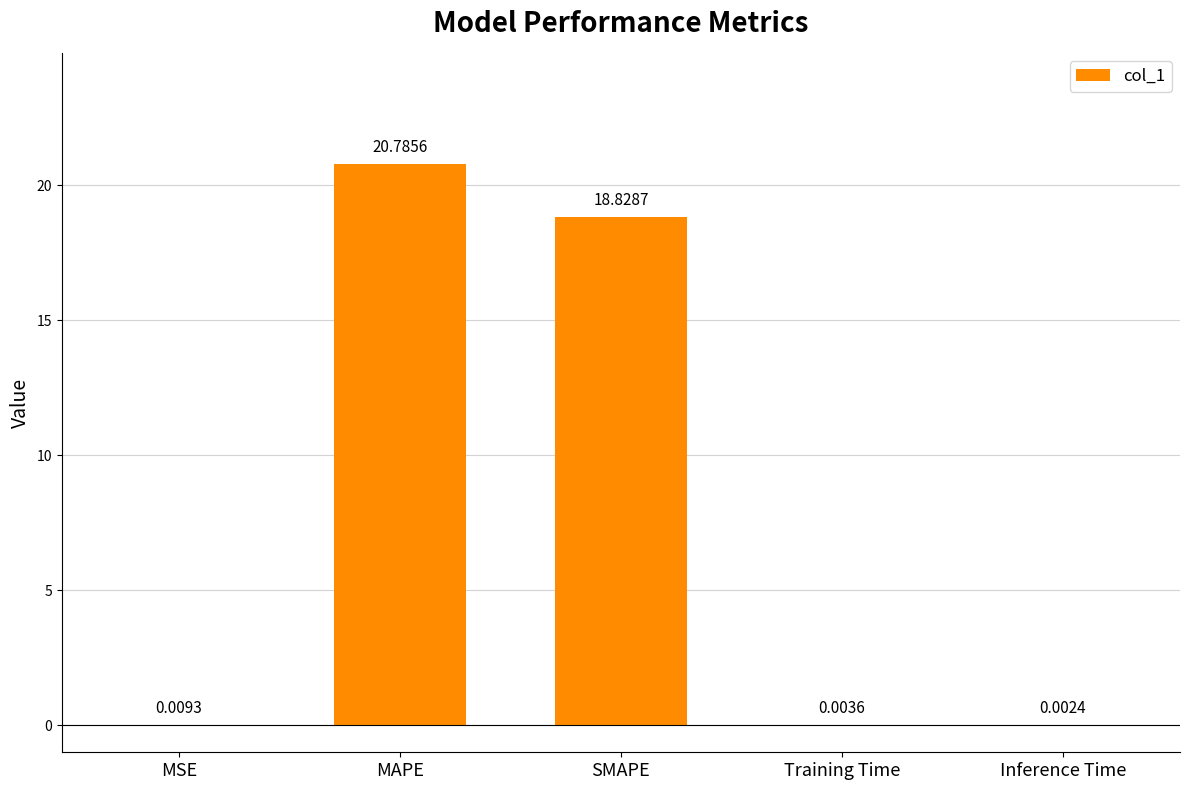

How many distinct data groups are displayed?

1